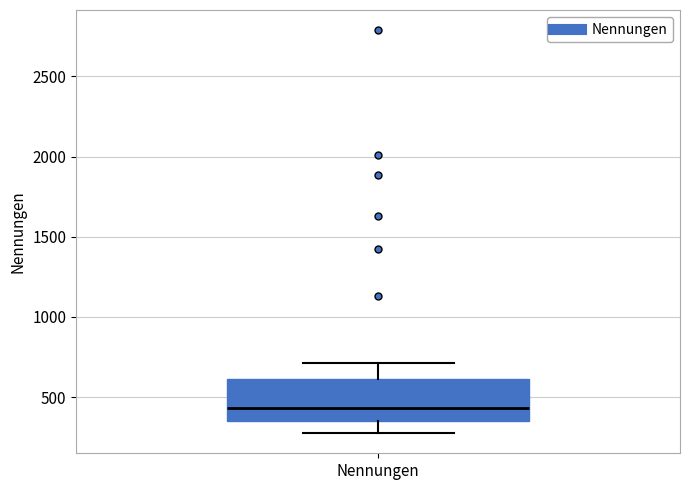

Where does the median line of the box for Nennungen sit on the y-axis? The values are not printed on the chart, so give them approximately, as read against the axis.

450